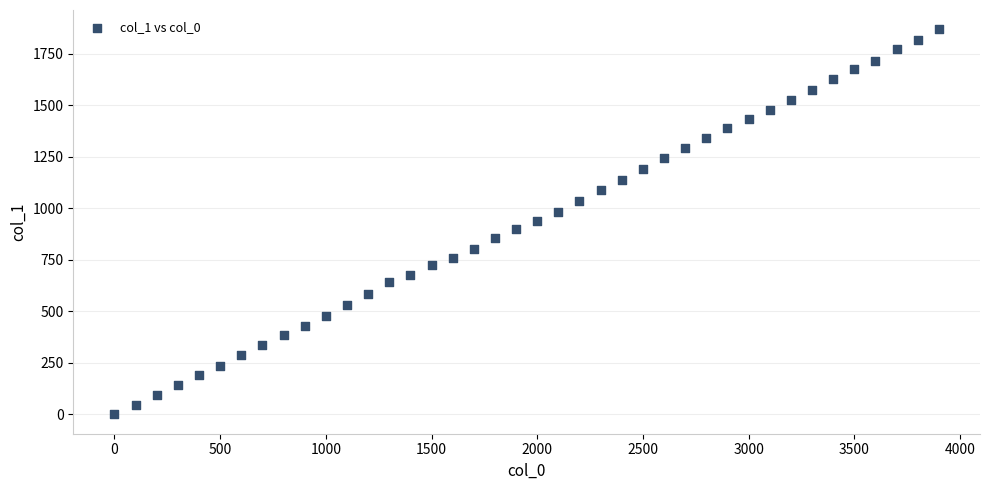

What is the range of Y values (max minus min)?

1869